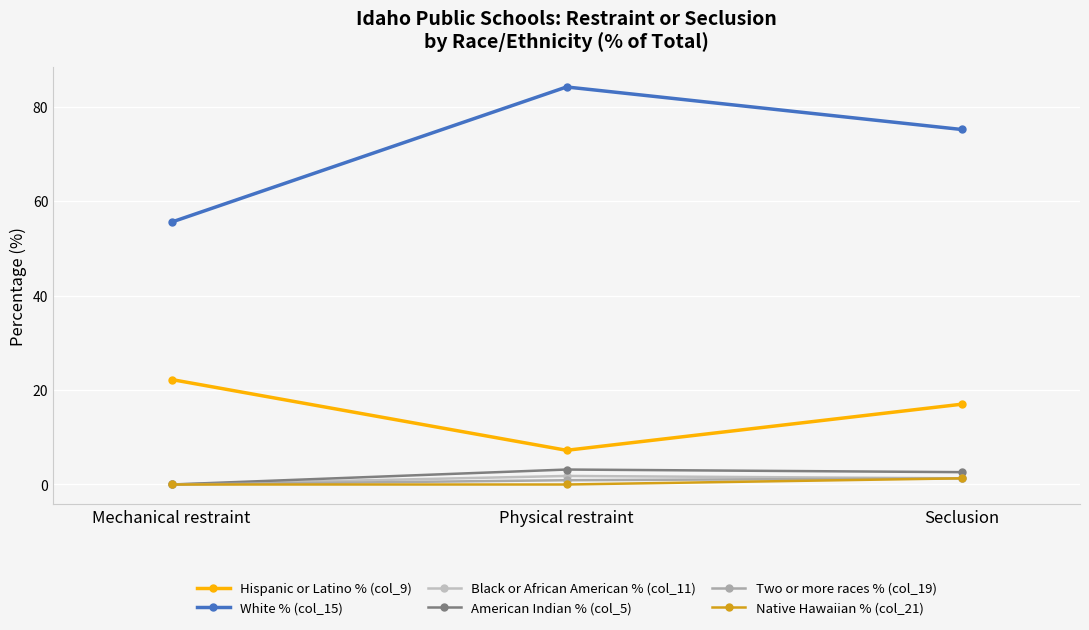

What is the average value of the Black or African American % (col_11) series?

1.0